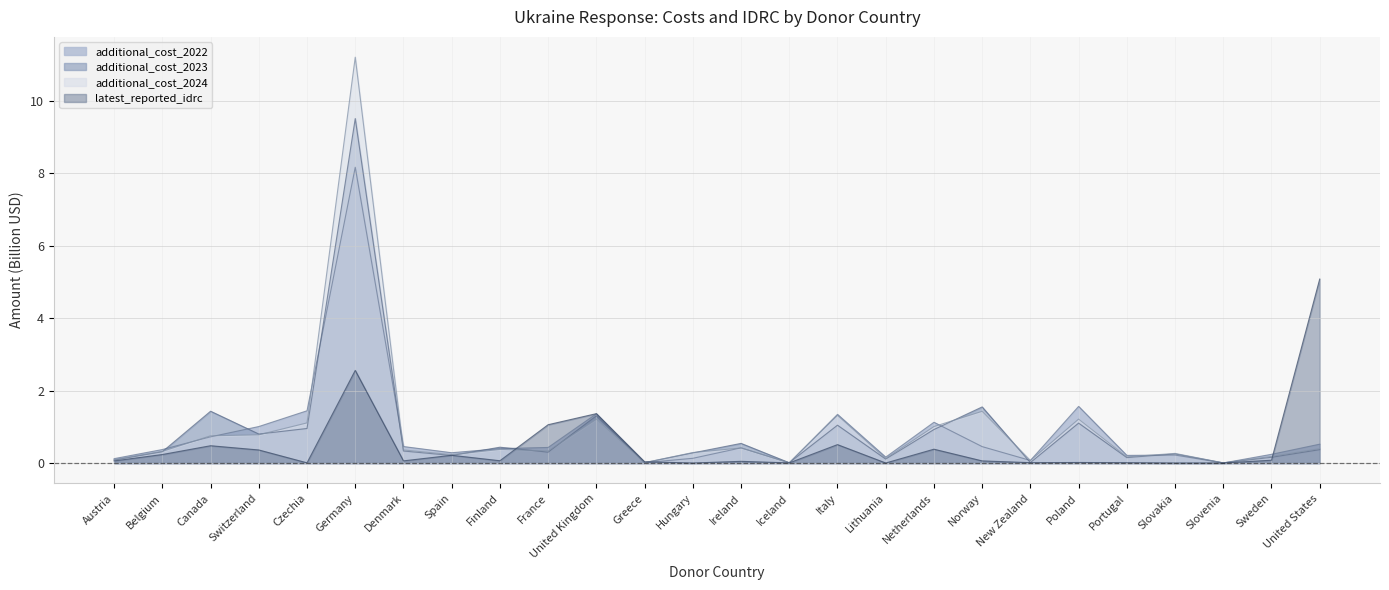

How many lines are shown in the chart?

4